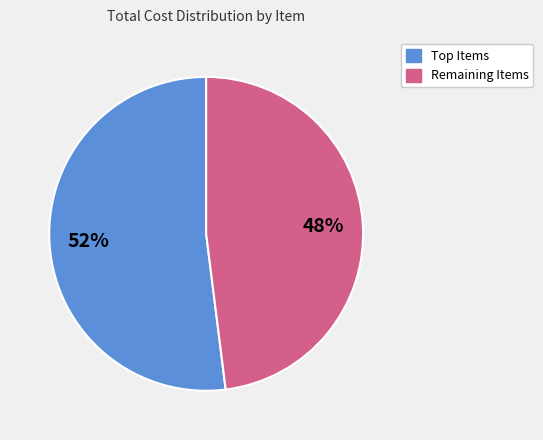

To the nearest percent, what is the difference between the largest and smallest slice percentages?

4%